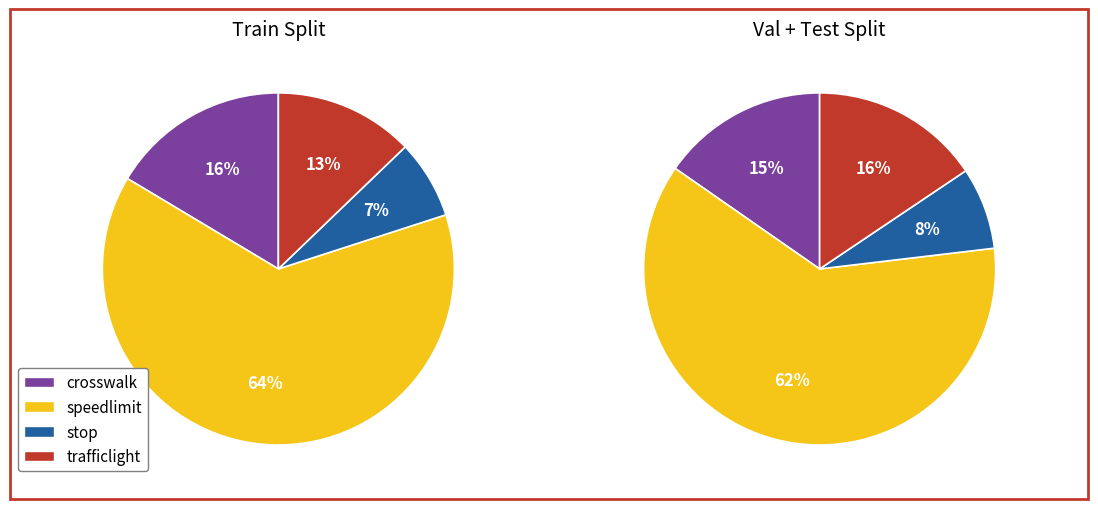

What percentage is NOT represented by stop?

92.8%